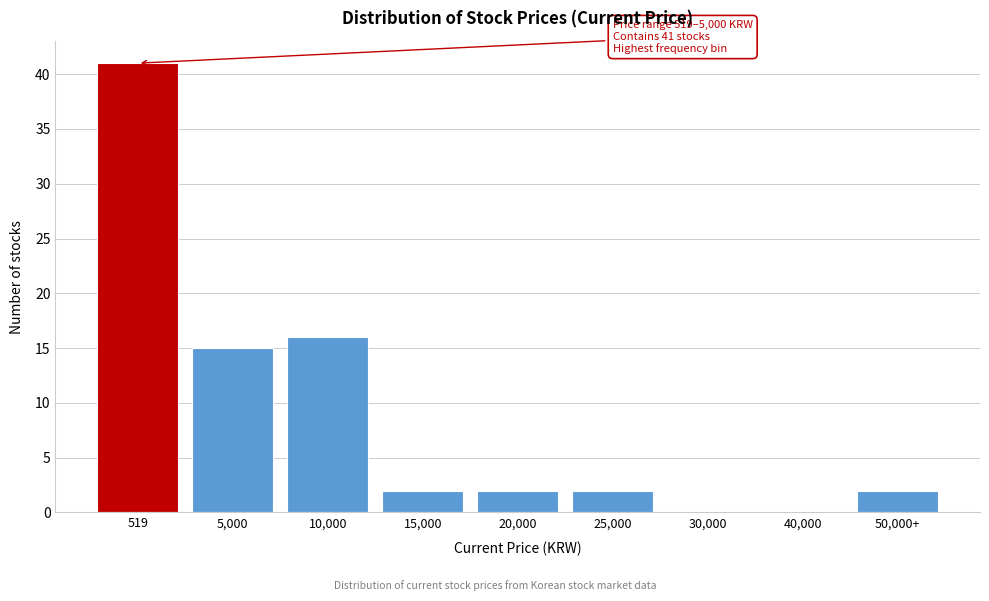

Reading left to right, extract all data points from this chart.

519=41	5,000=15	10,000=16	15,000=2	20,000=2	25,000=2	30,000=0	40,000=0	50,000+=2